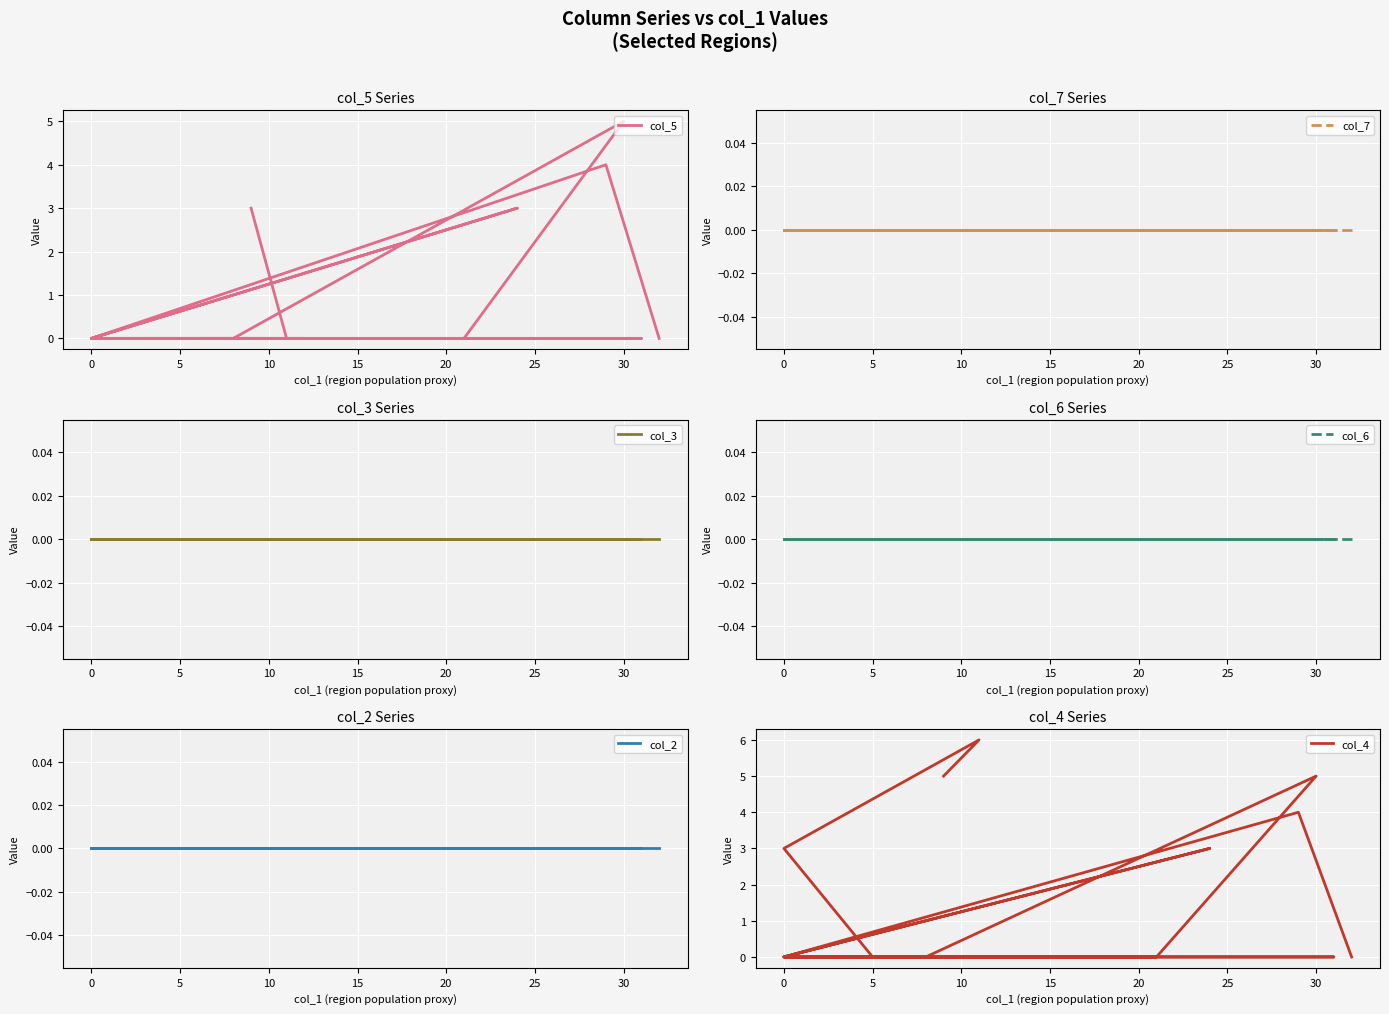

Does the chart display data point markers on the line(s)?

No